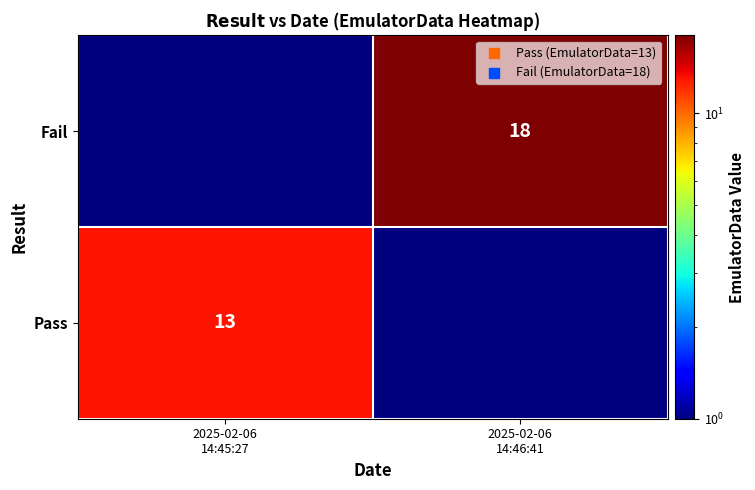

Which label corresponds to the largest value in the chart?

2025-02-06
14:46:41